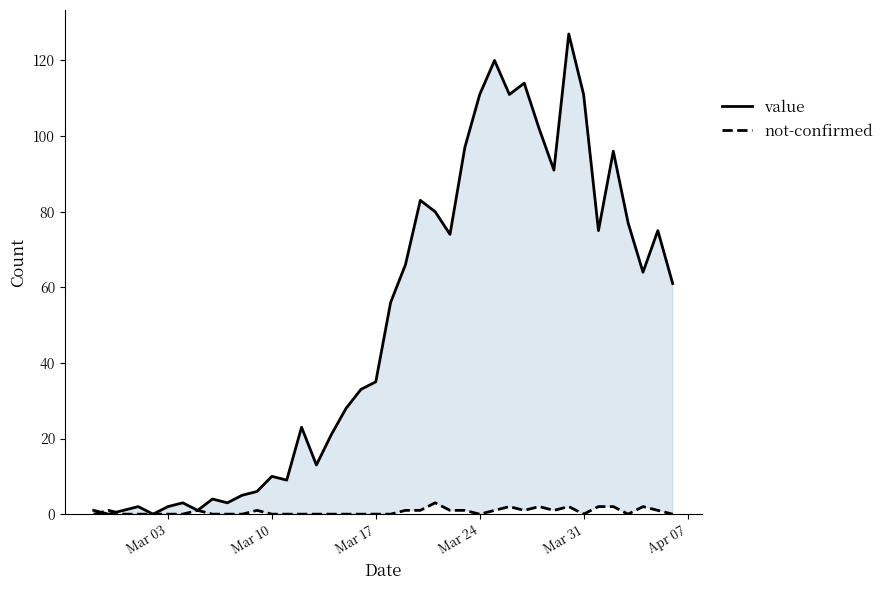

What is the maximum value shown in the chart?

127